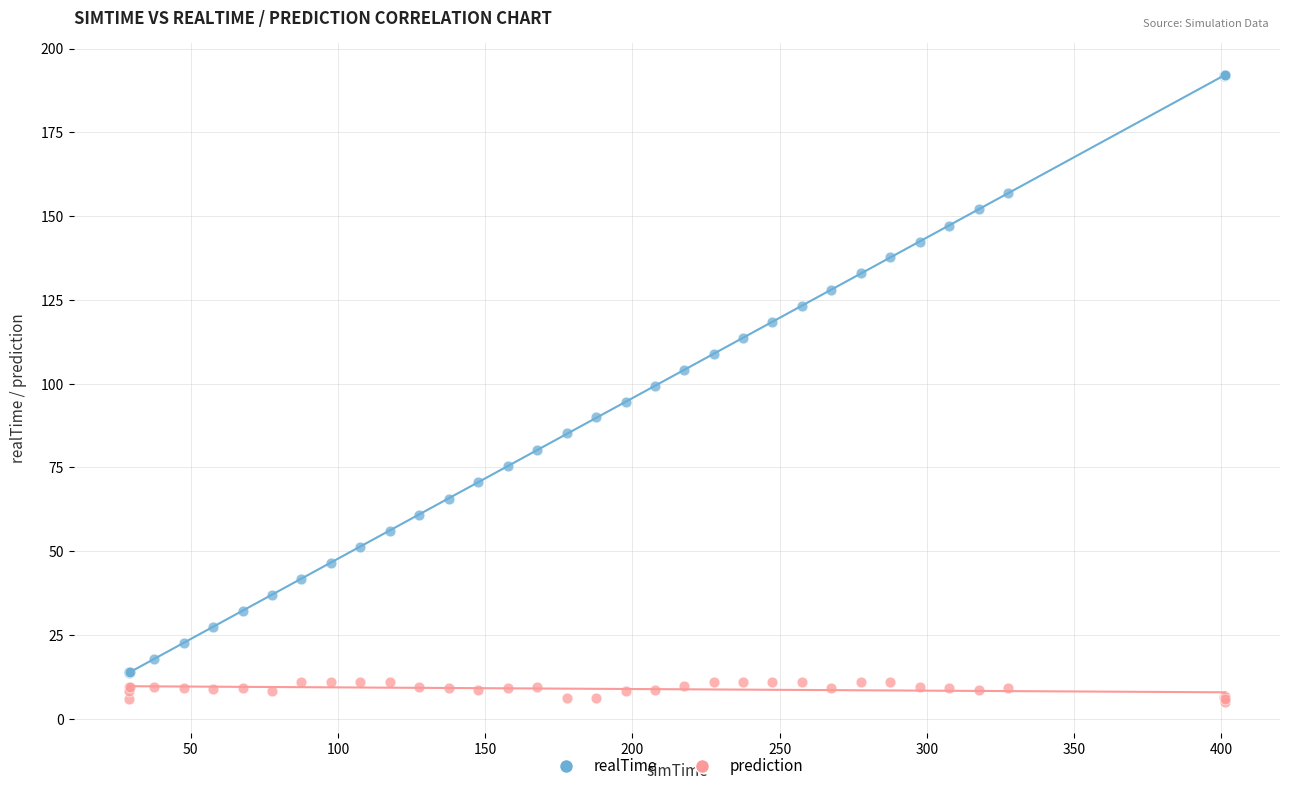

Which series reaches the maximum Y coordinate?

realTime